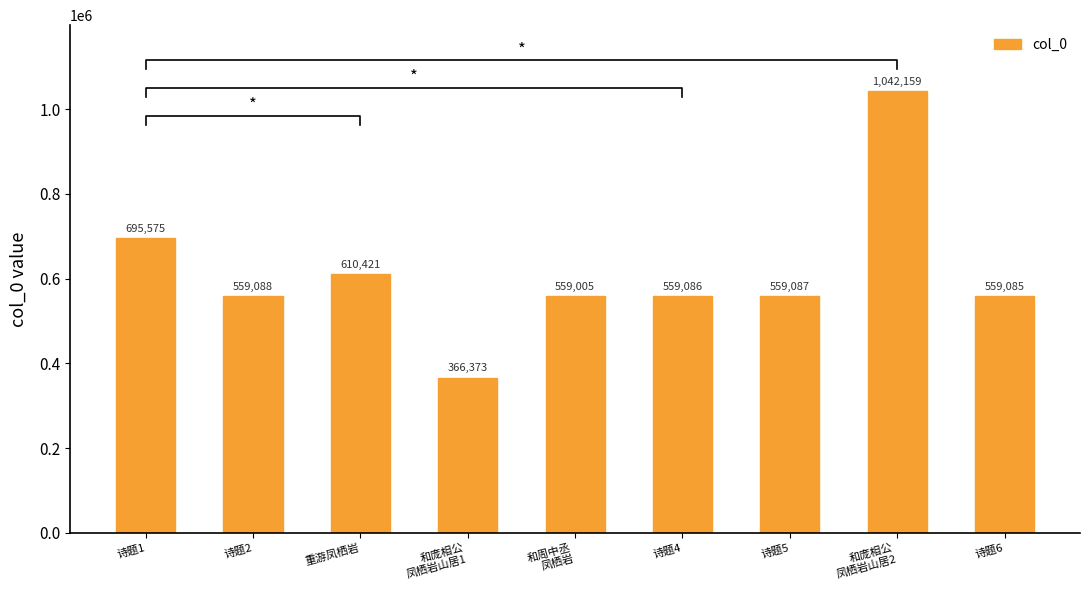

What is the maximum value shown in the chart?

1042159